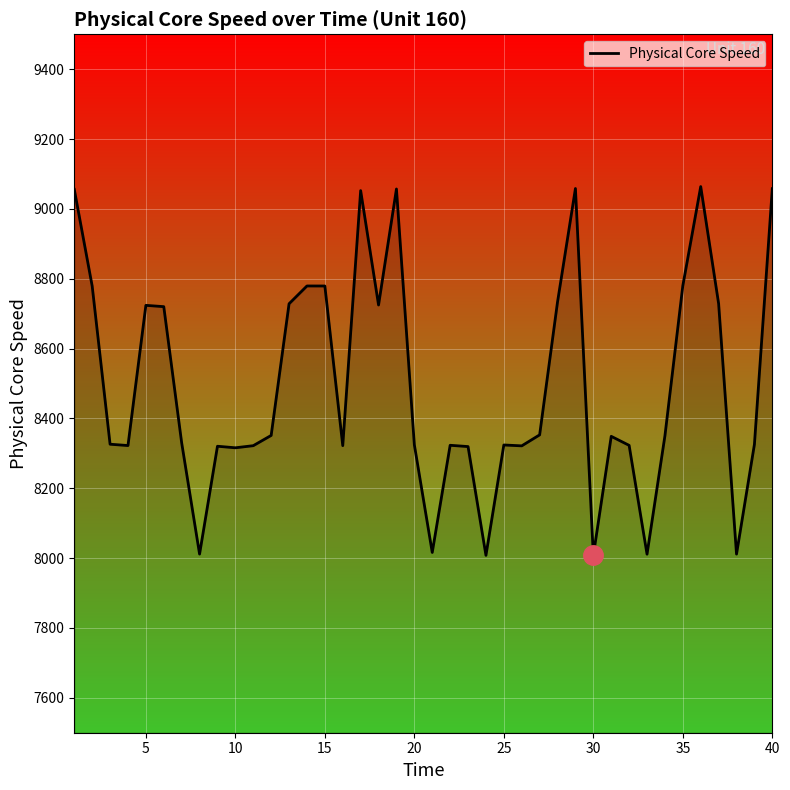

What is the difference between the maximum and minimum values?

1056.4